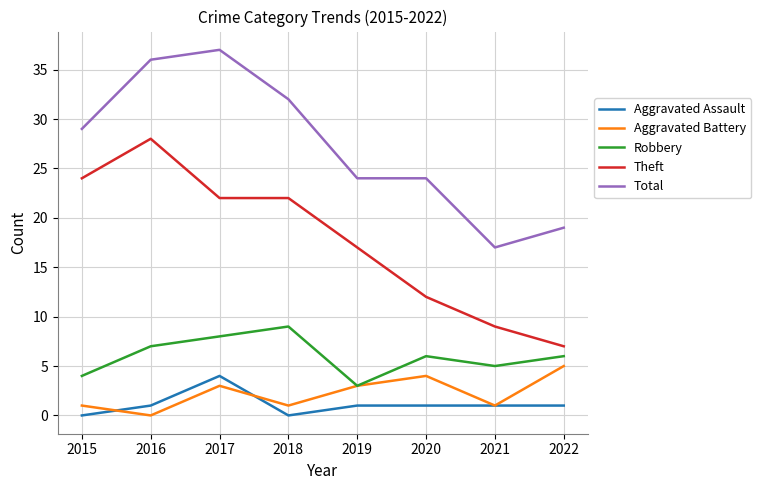

What is the difference between the second highest and minimum values in the Aggravated Battery series?

4